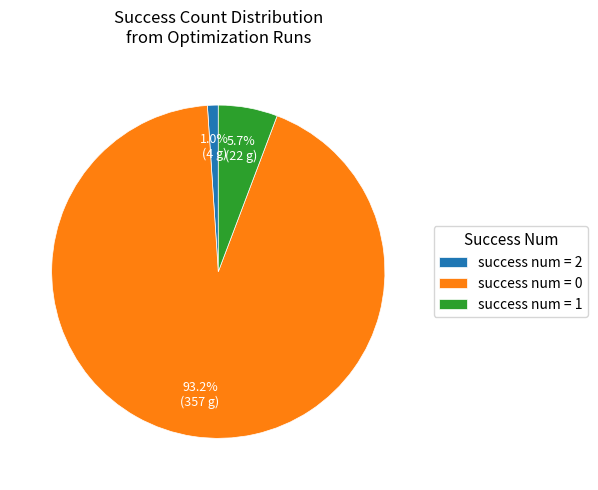

Is there a majority slice in this chart?

Yes